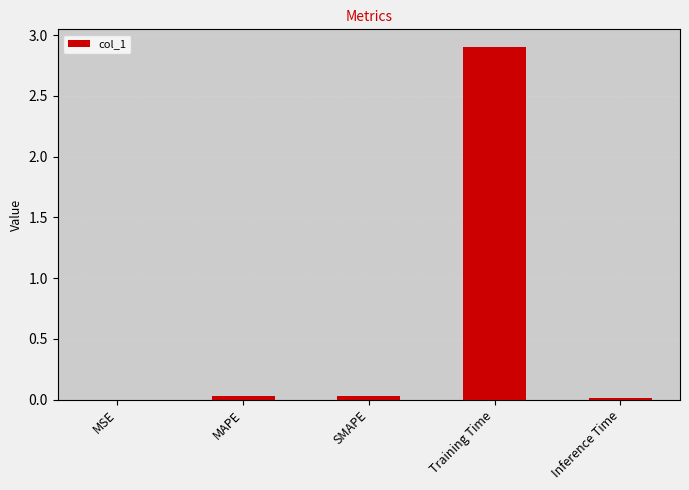

What is the sum of all values?

3.0